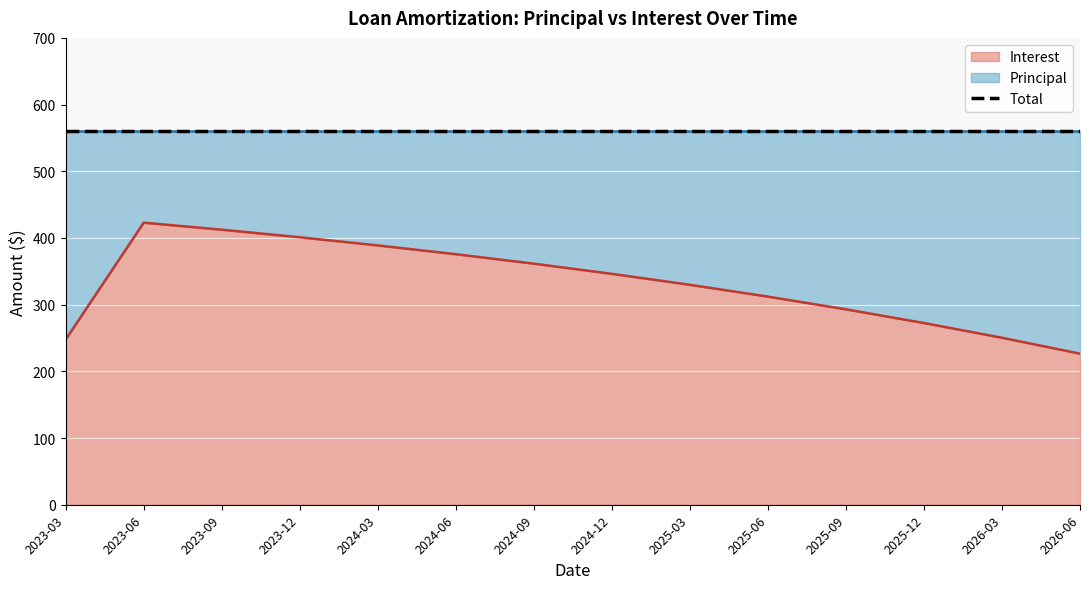

Read the value at 2024-12.

346.2